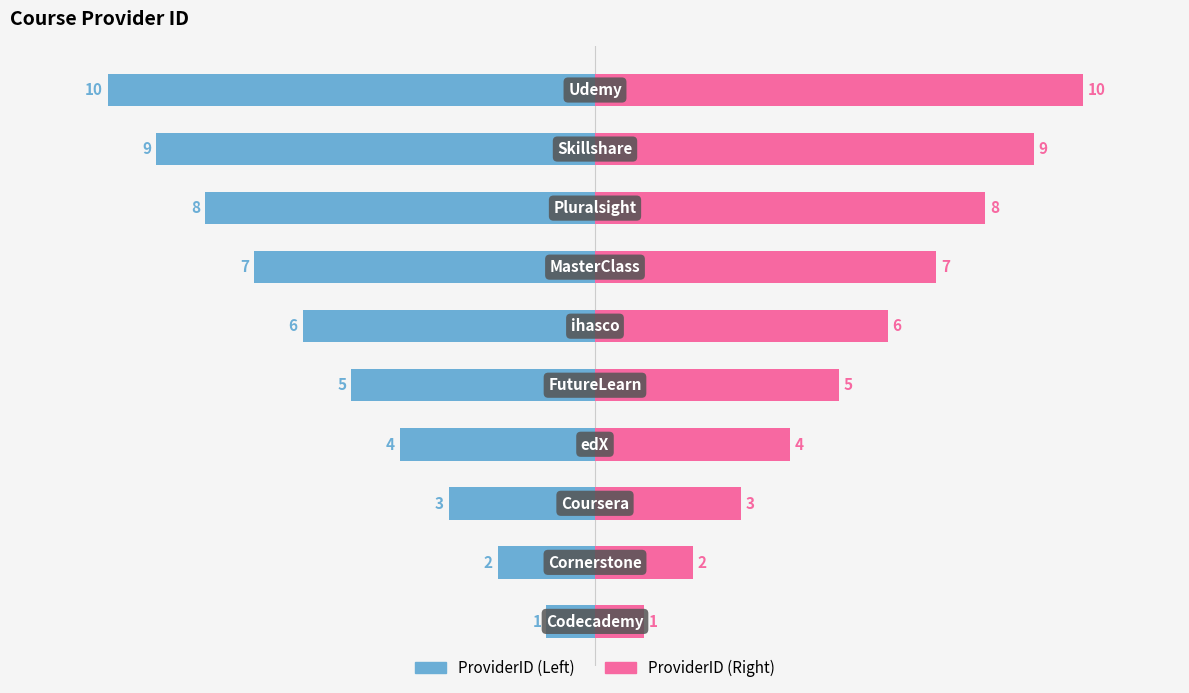

What is the lowest value of the ProviderID (Right) series?

1